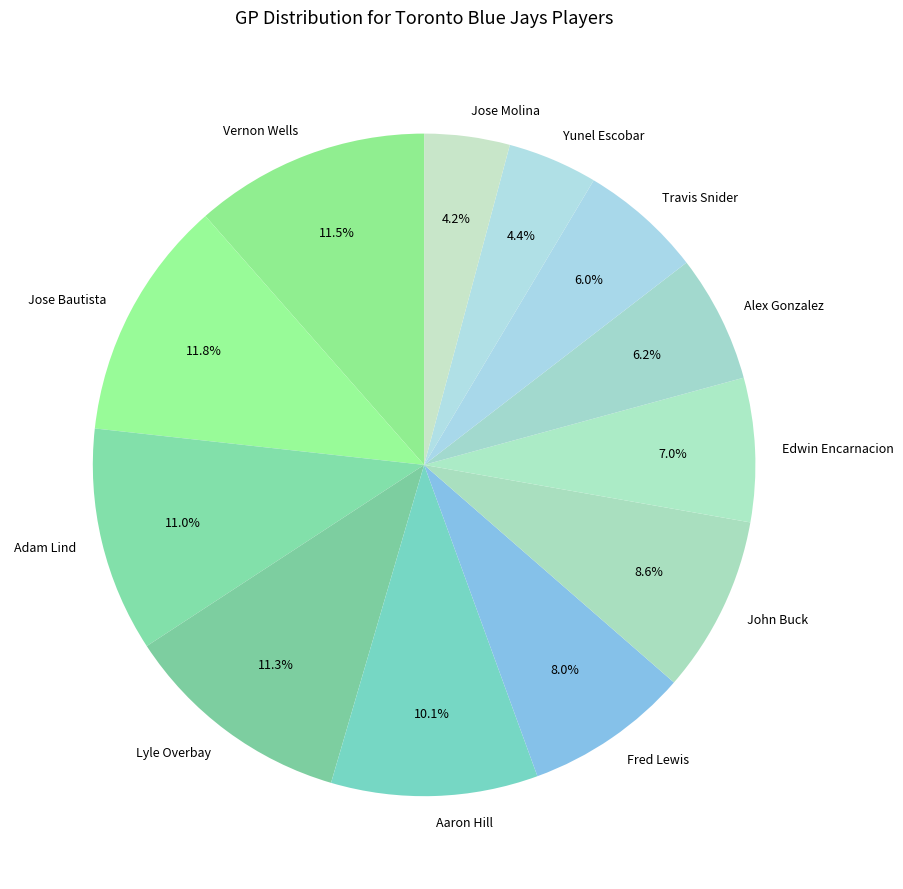

To the nearest percent, what is the difference between the Lyle Overbay and Edwin Encarnacion slice percentages?

4%